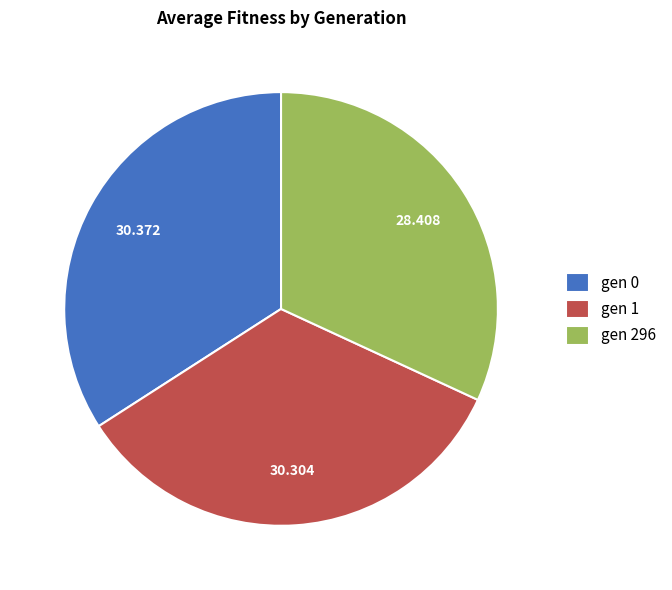

Is it true that gen 0 is 46% of the pie?

False